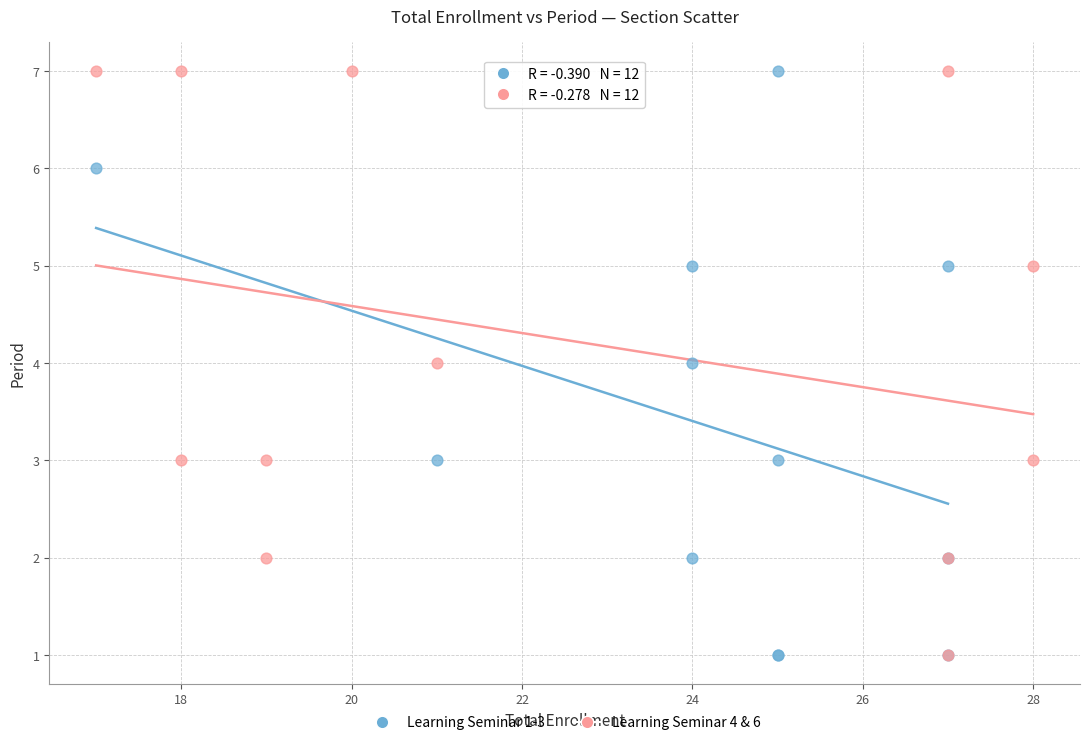

What are all the series names shown in the legend?

Learning Seminar 1-3, Learning Seminar 4 & 6